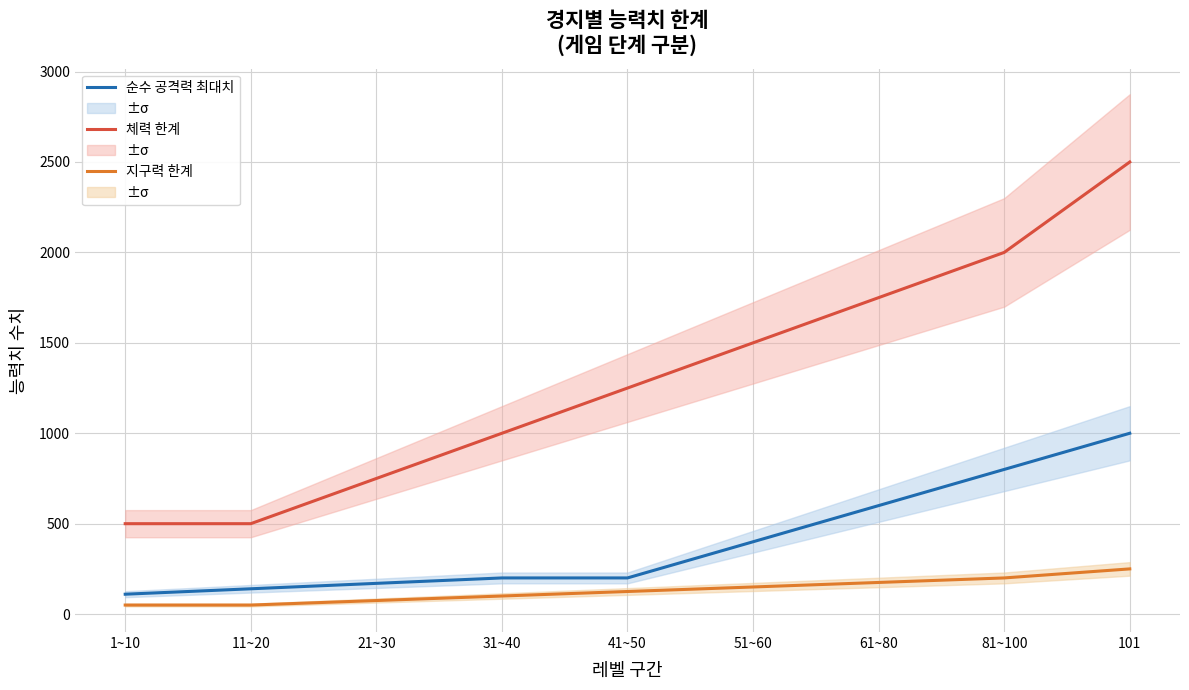

What is the lowest value of the 순수 공격력 최대치 series?

110